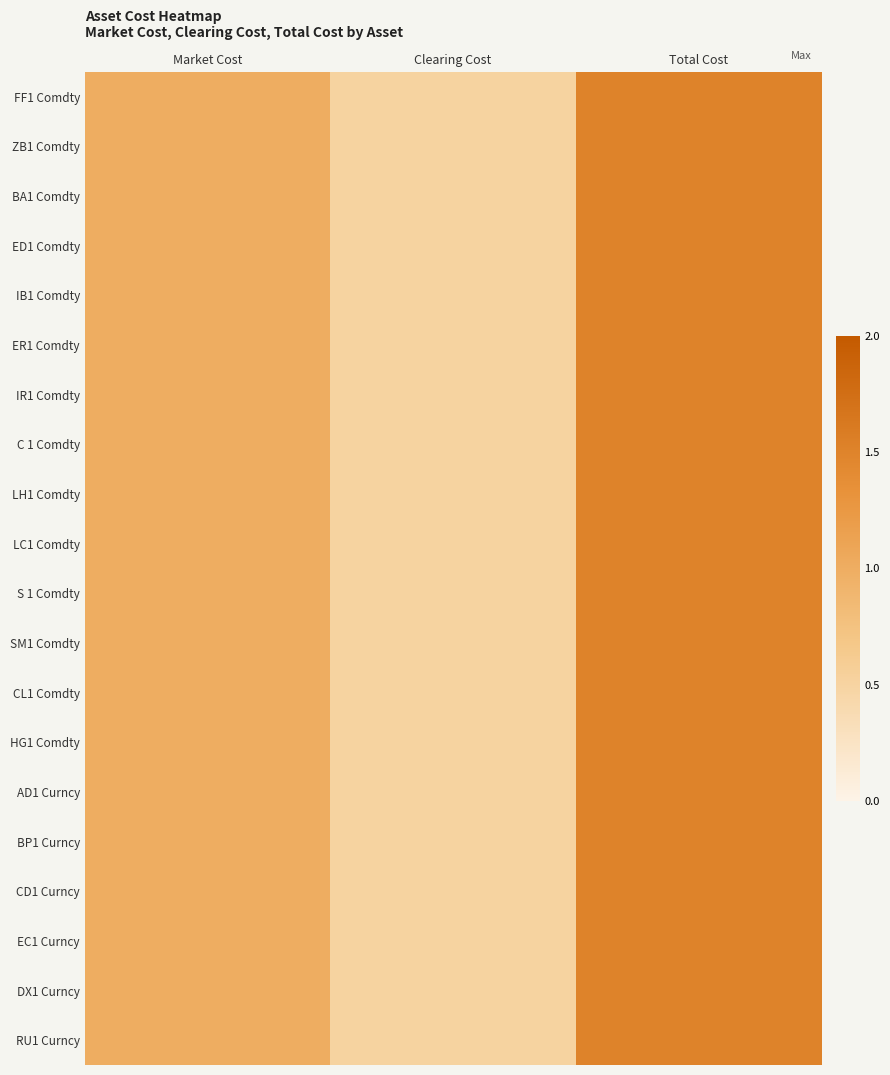

Which series changed the most between Market Cost and Clearing Cost?

FF1 Comdty